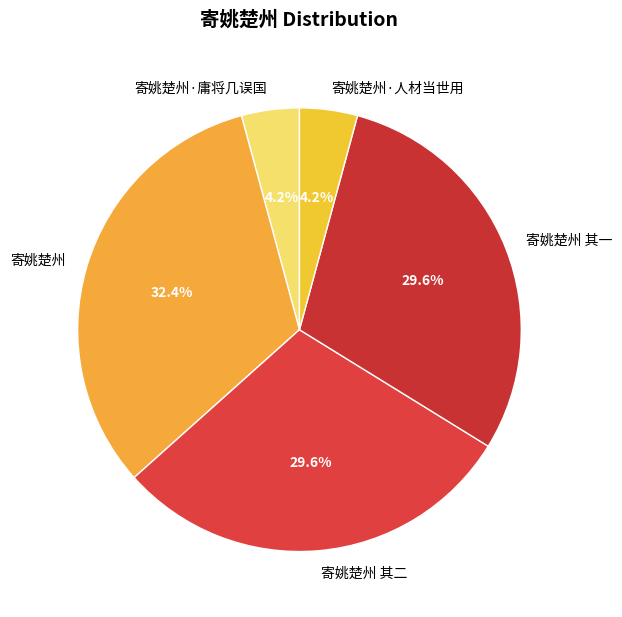

To the nearest percent, what is the difference between the 寄姚楚州 其一 and 寄姚楚州·人材当世用 slice percentages?

25%